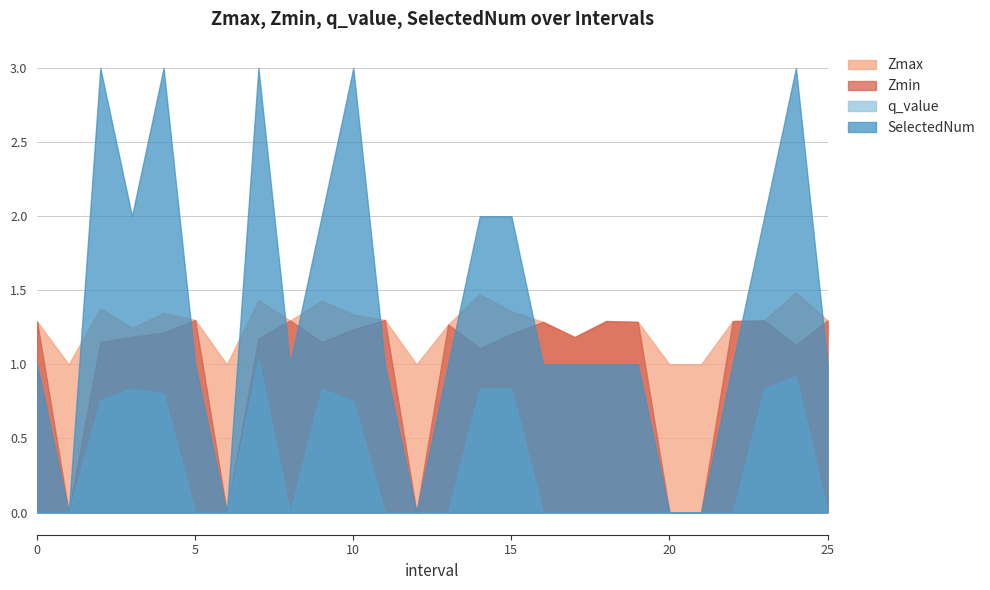

Does the chart display data point markers on the line(s)?

No